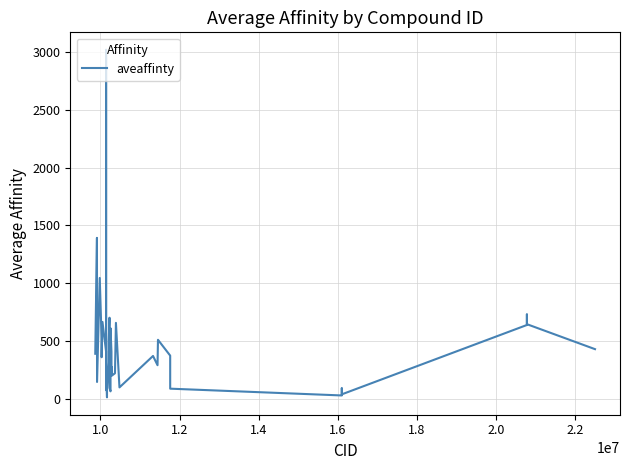

What is the greatest value displayed?

3020.0